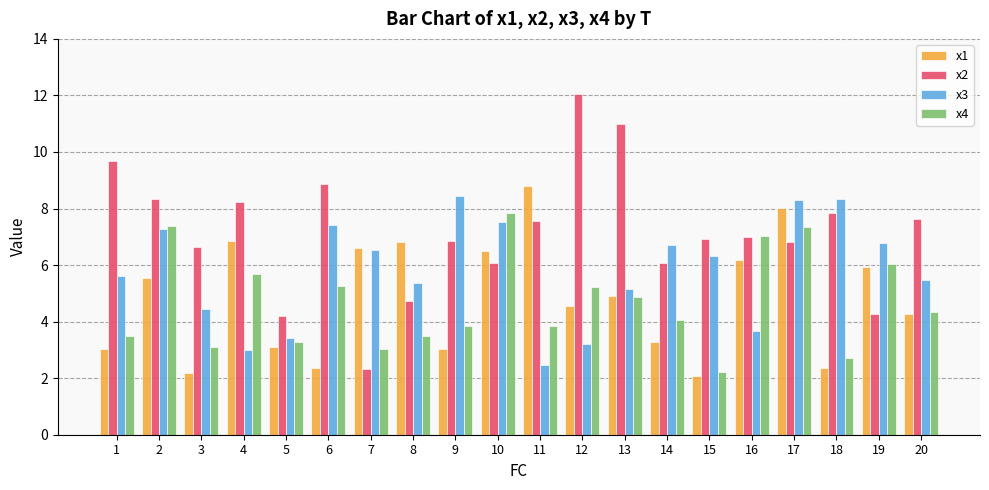

What is the maximum value shown in the chart?

12.0